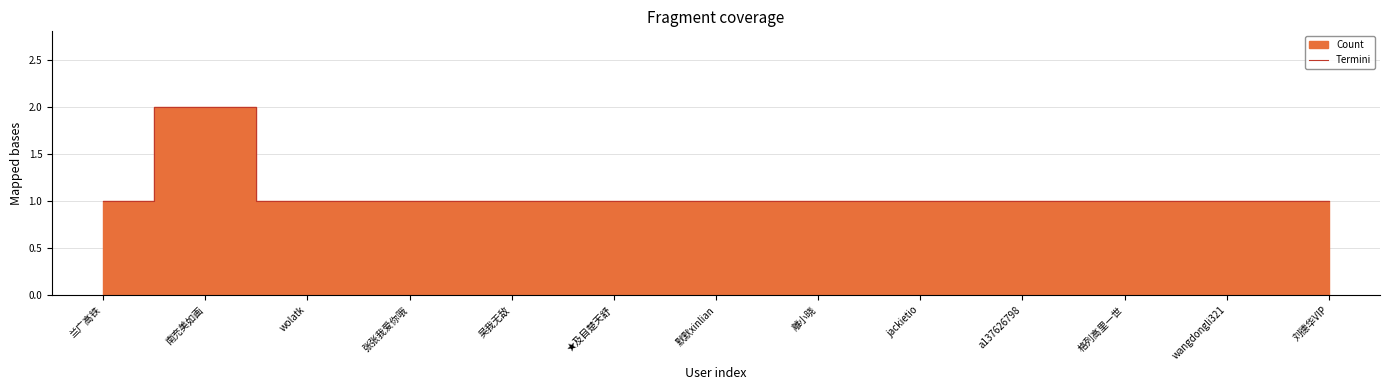

Does the chart display data point markers on the line(s)?

No